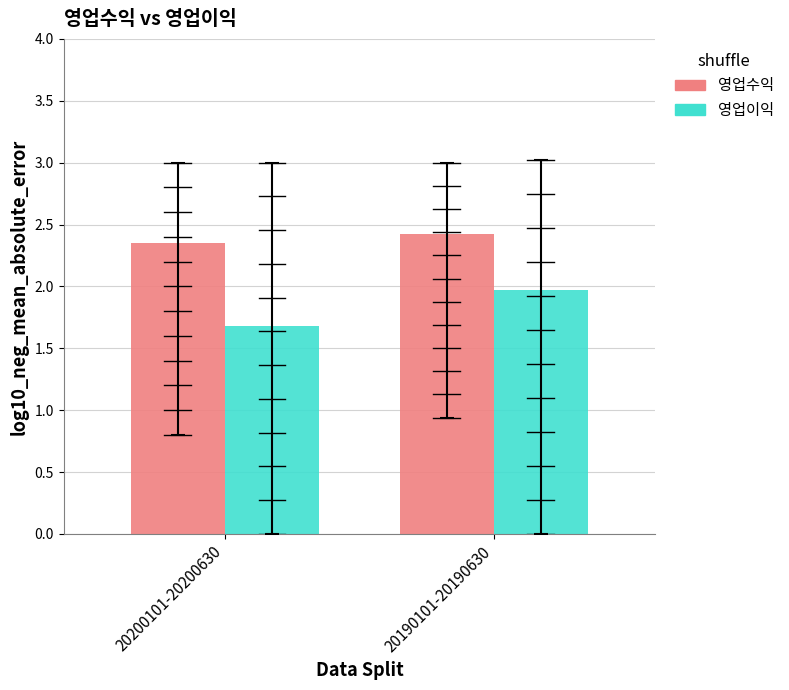

What is the sum of the 영업수익 values at 20190101-20190630 and 20200101-20200630?

4.8